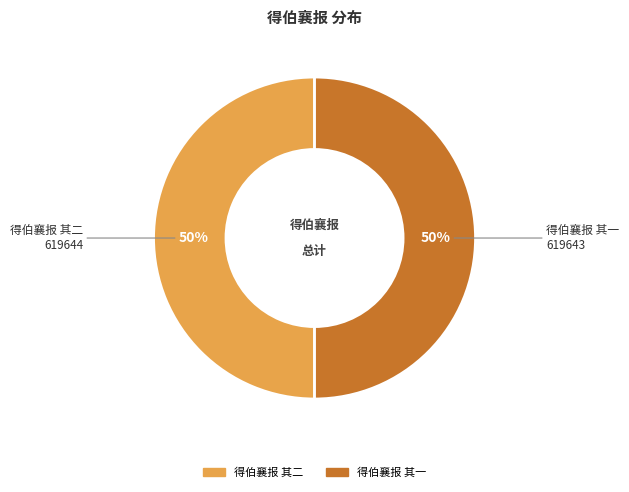

To the nearest percent, what percentage of the pie is 得伯襄报 其二?

50%